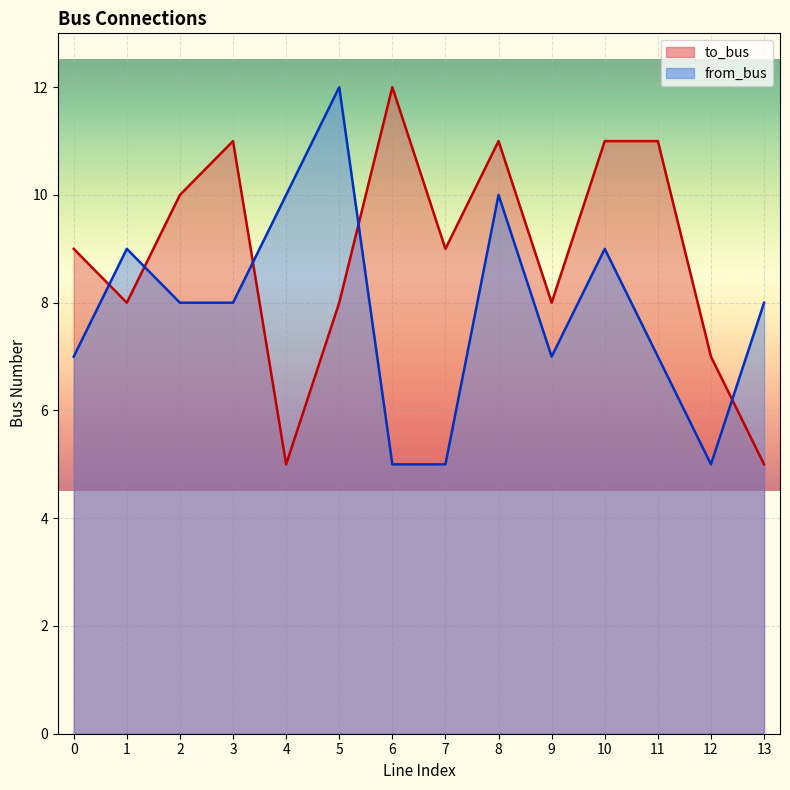

How many from_bus values are between 7 and 9?

8